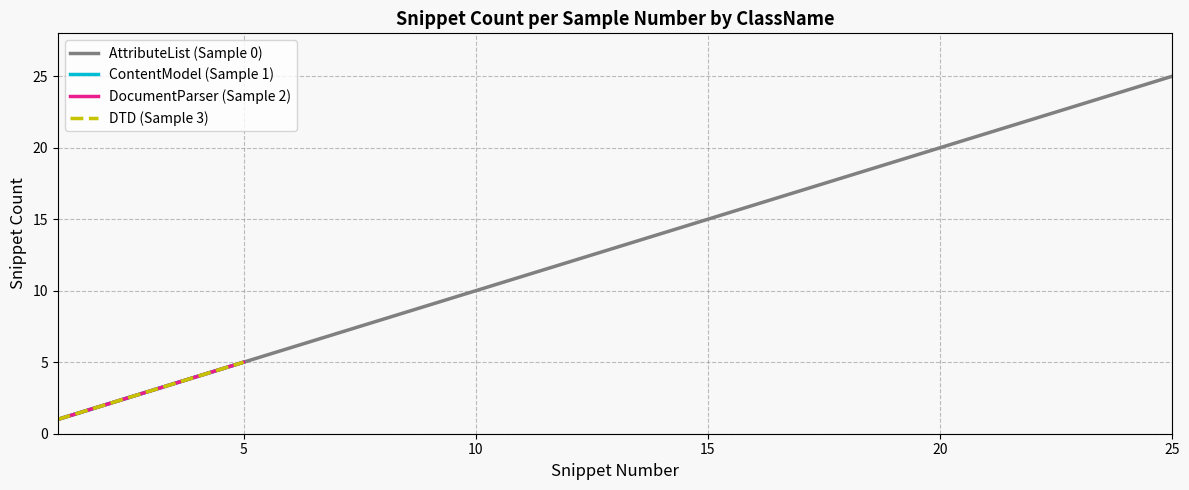

What is the sum of the AttributeList (Sample 0) values at 5 and 10?

15